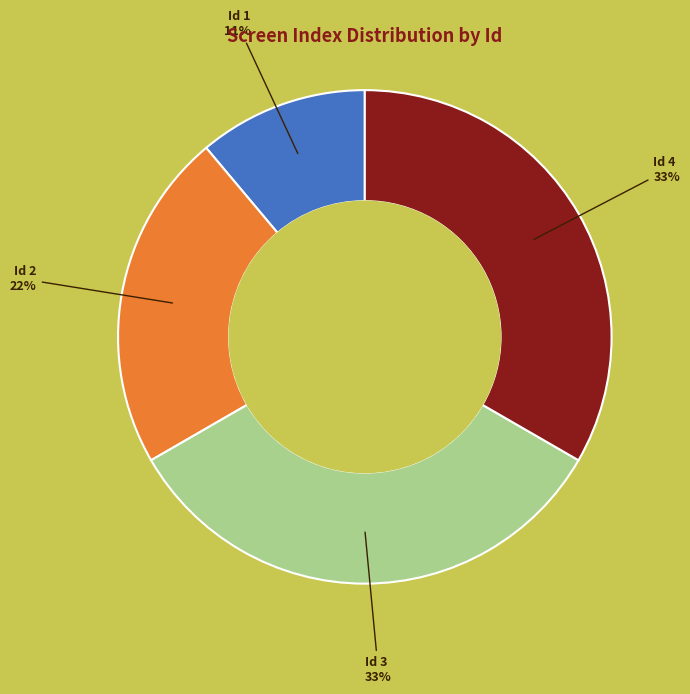

Combined, do Id 4 and Id 1 account for over 50%?

No